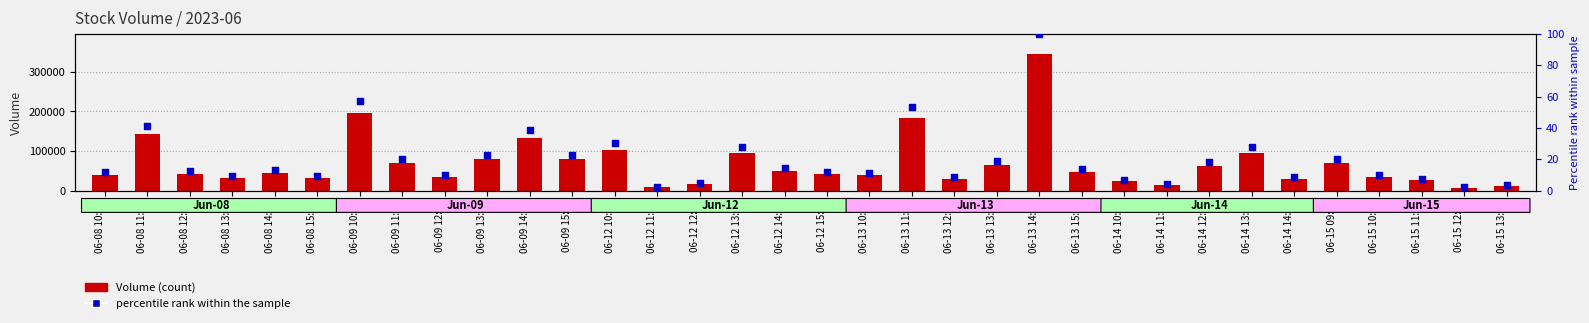

Which series contains the lowest Y value?

percentile rank within the sample